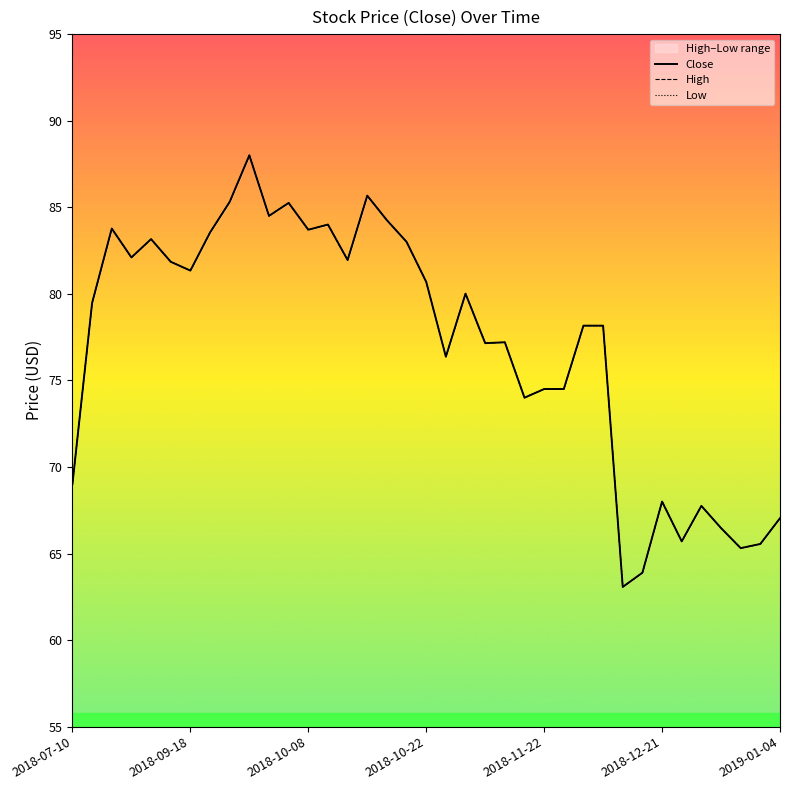

Which series has the largest total across all categories?

Close